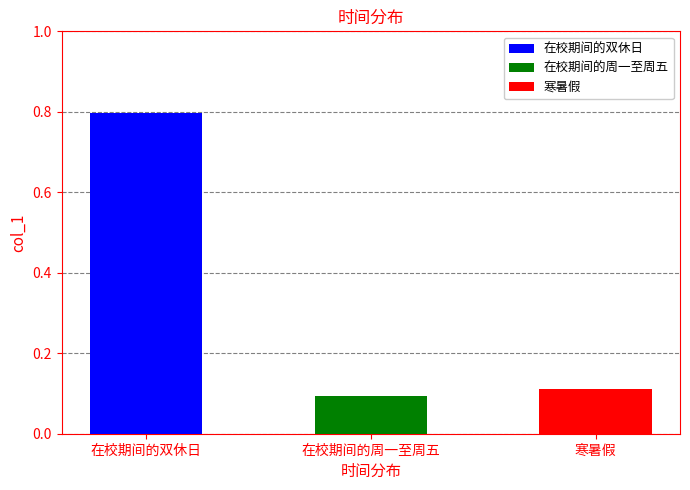

What position from the left is 在校期间的双休日?

1